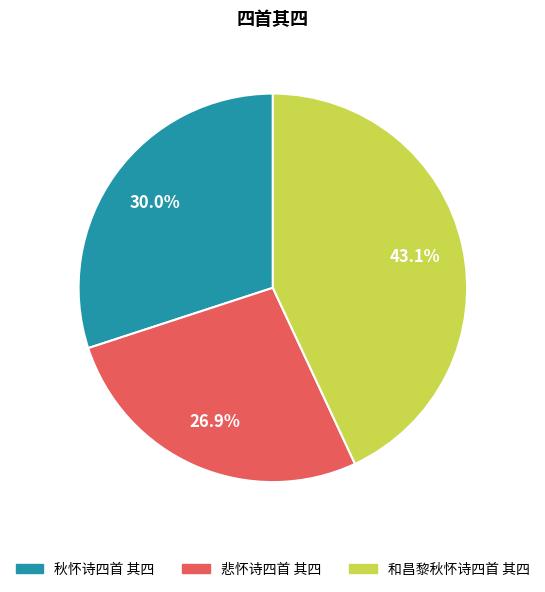

The 秋怀诗四首 其四 slice represents 30% of the pie. True or false?

True